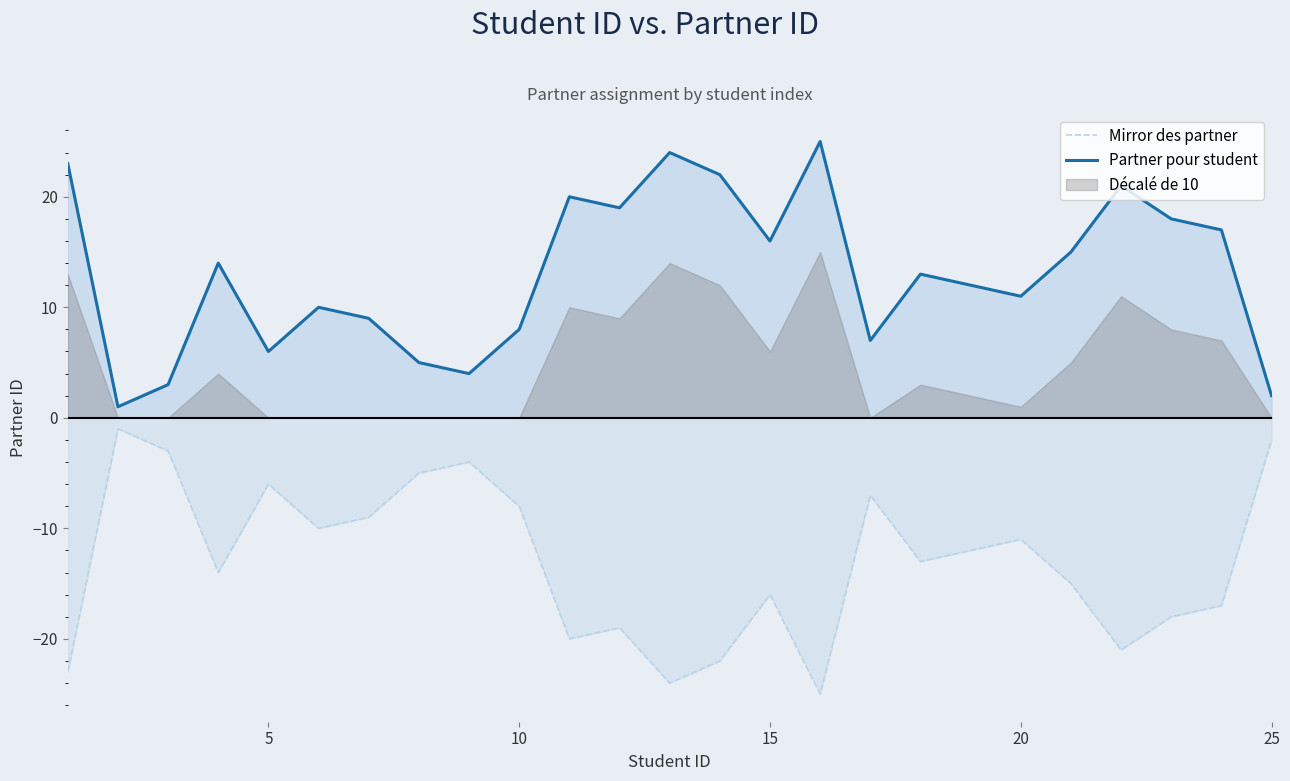

How many interior local peaks does the Mirror des partner series have?

7